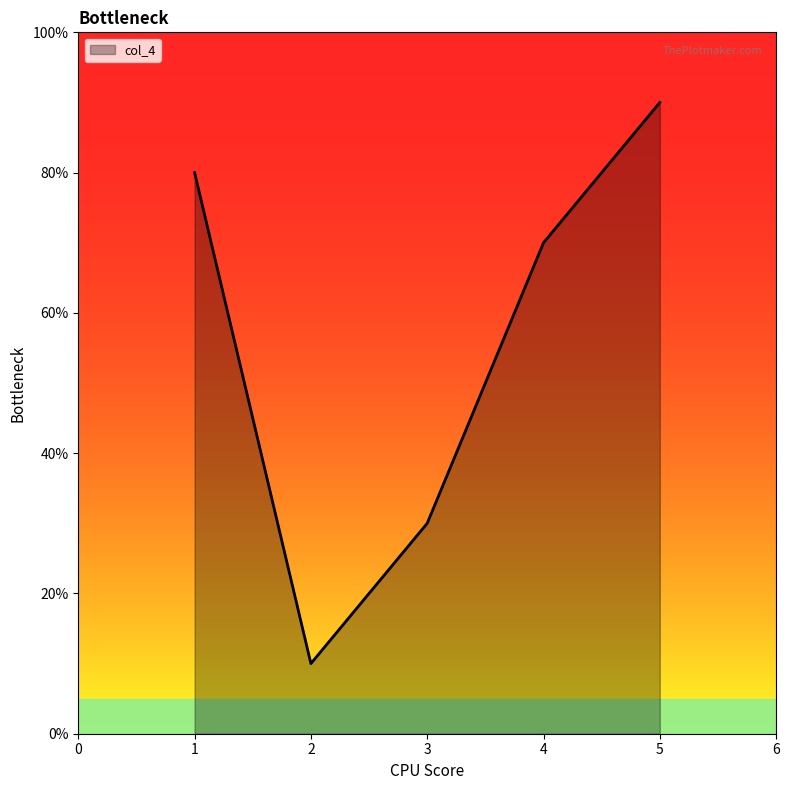

Does the chart display data point markers on the line(s)?

No